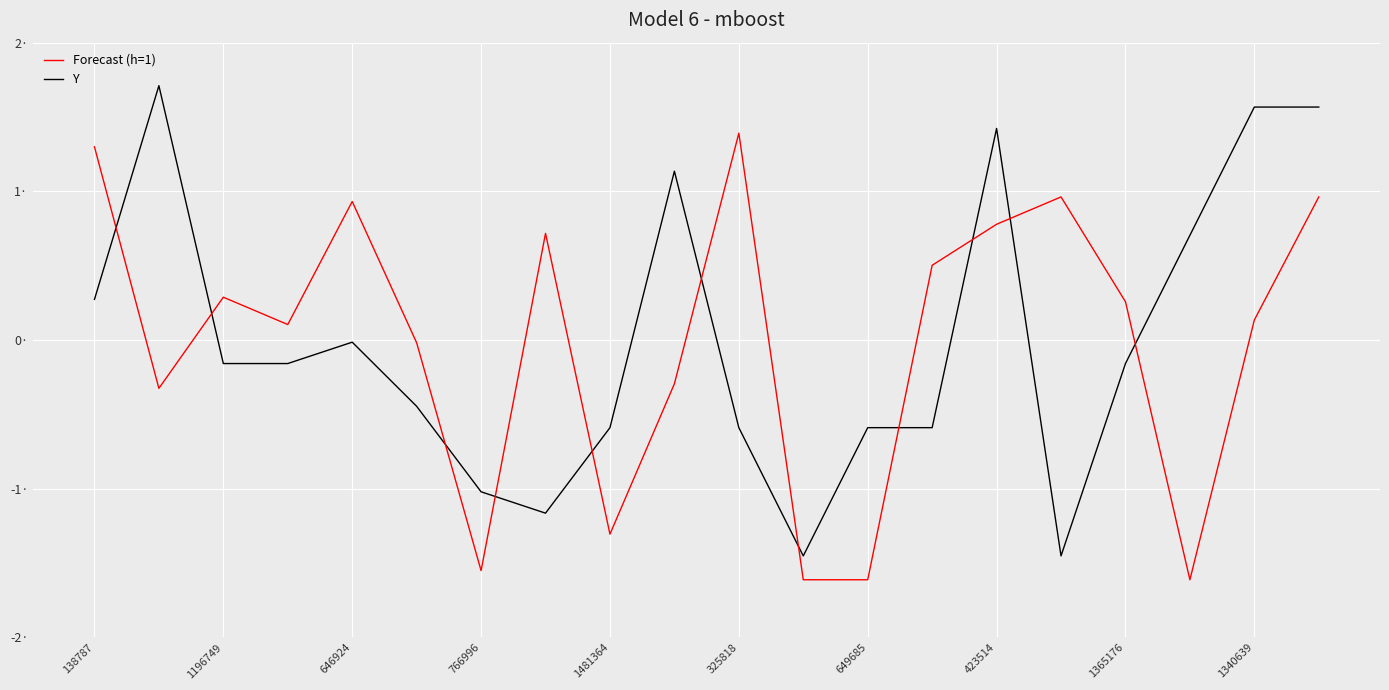

List the series in order of their peak value, lowest first.

Forecast (h=1), Y